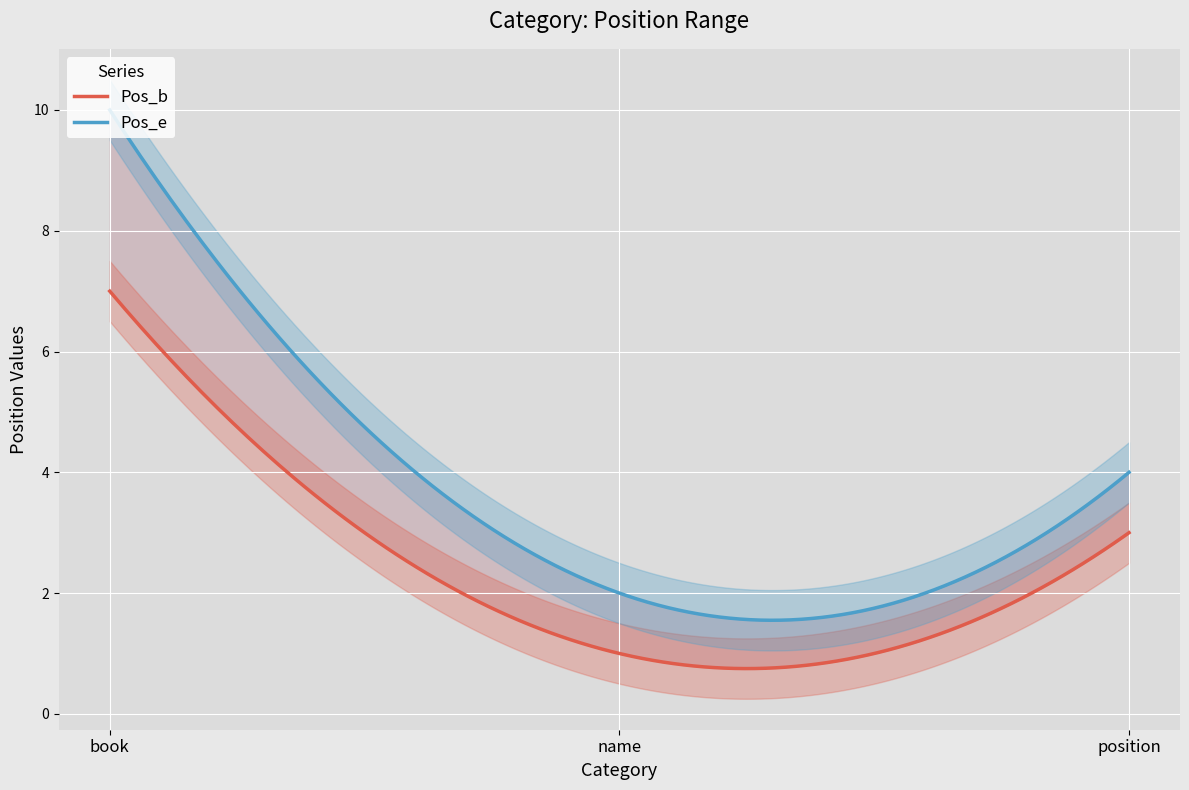

How many lines are shown in the chart?

2